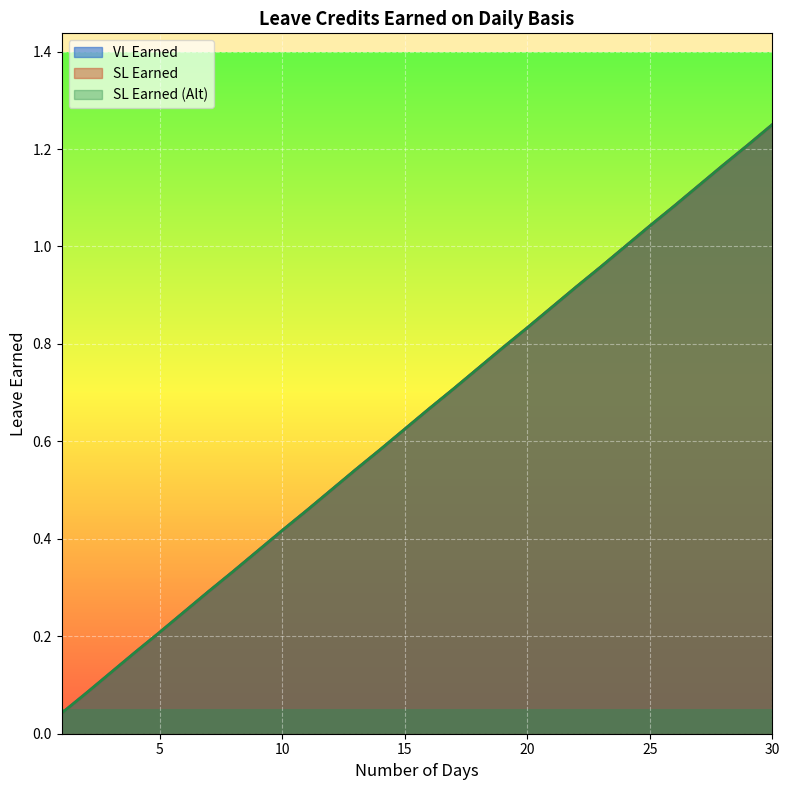

True or false: SL Earned and SL Earned (Alt) intersect in this chart.

False